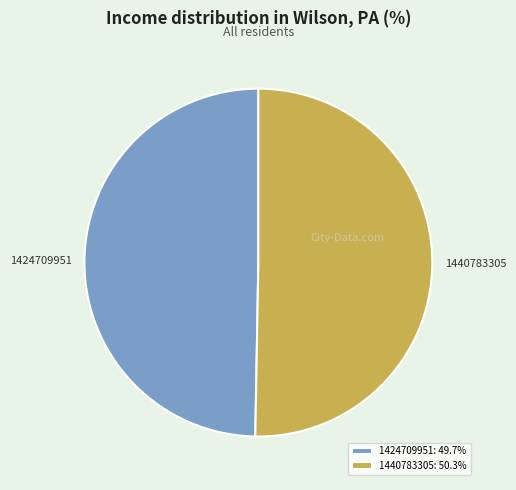

Which slice represents more than half of the pie?

1440783305